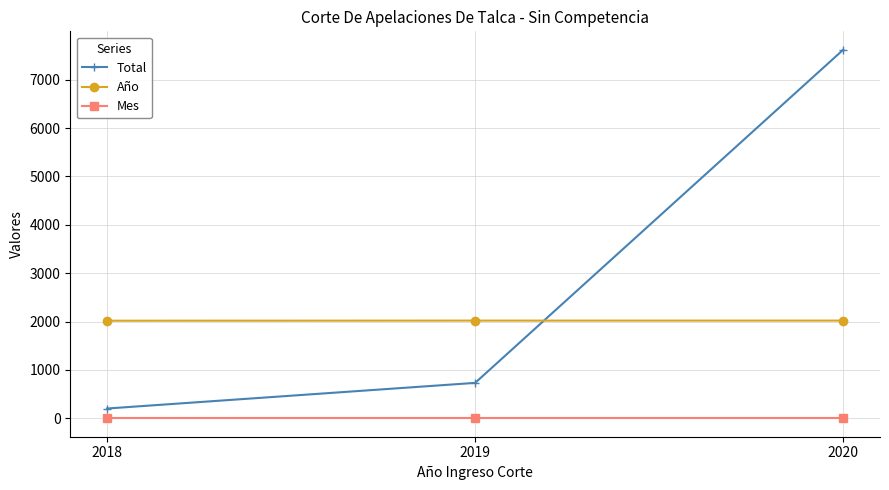

The value of Año at 2019 is 2020. True or false?

True